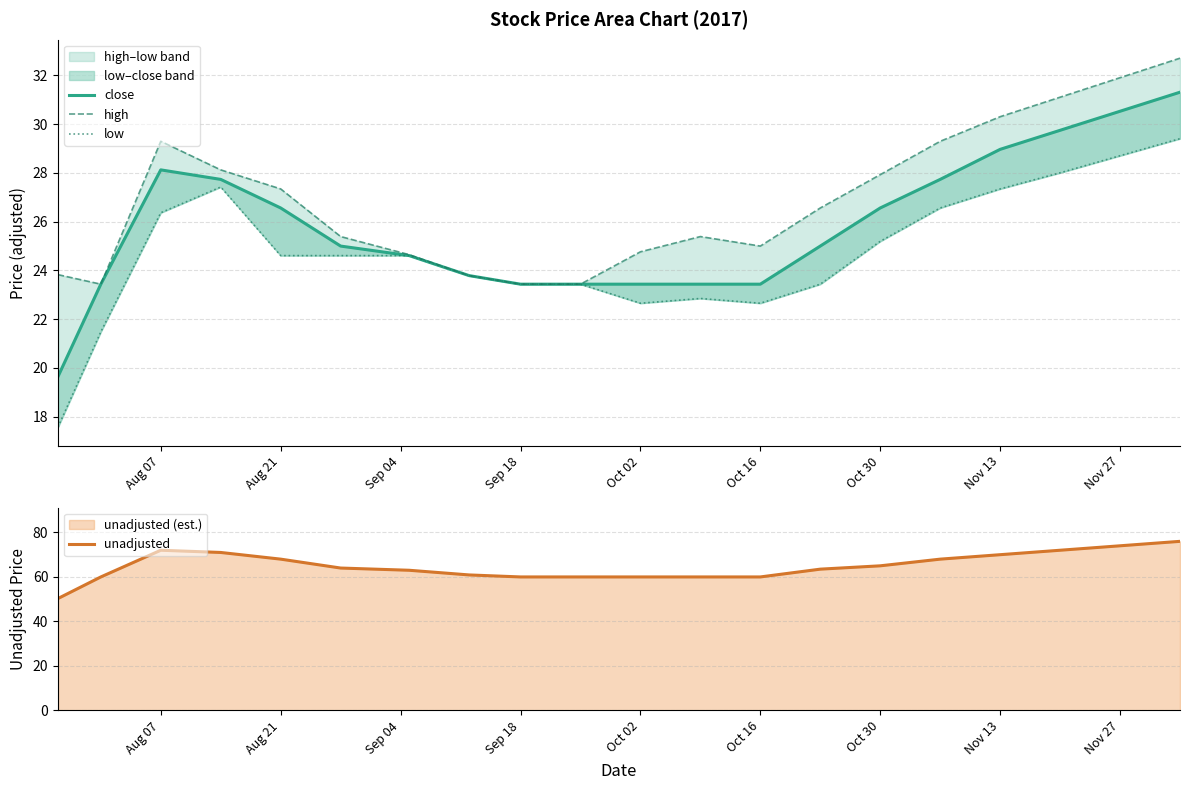

How many lines are shown in the chart?

4